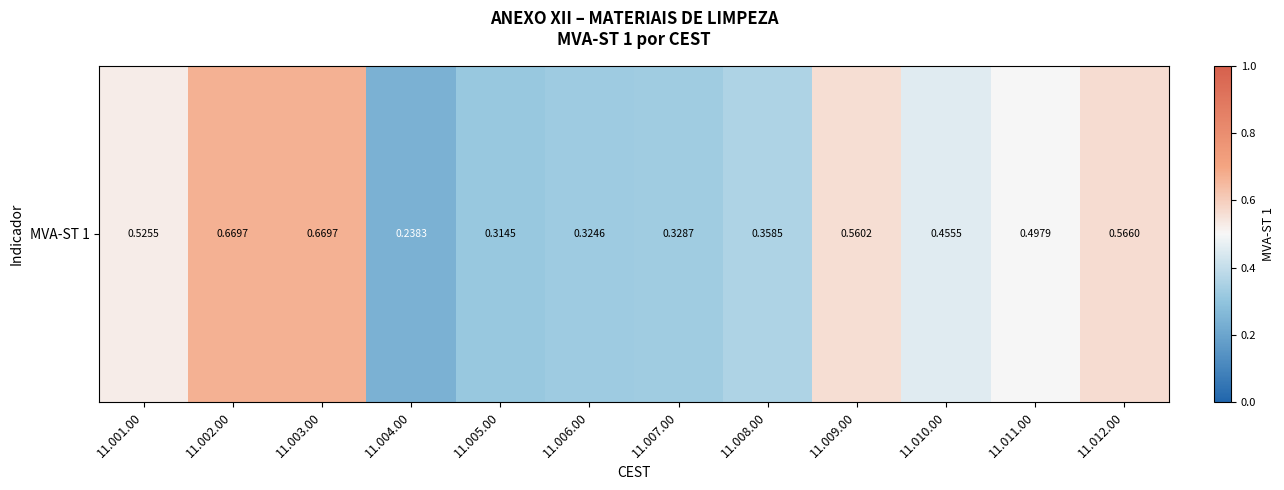

Reading left to right, transcribe all the data shown in this chart.

0.5	0.7	0.7	0.2	0.3	0.3	0.3	0.4	0.6	0.5	0.5	0.6